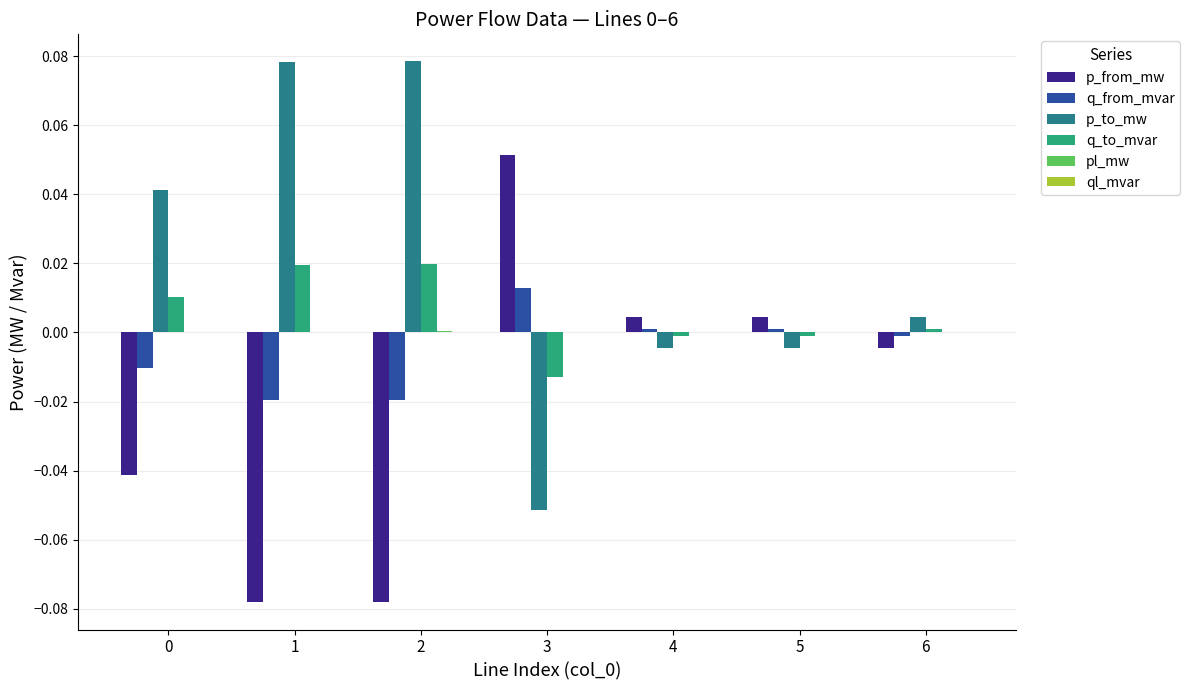

Which series has the largest total across all categories?

p_to_mw